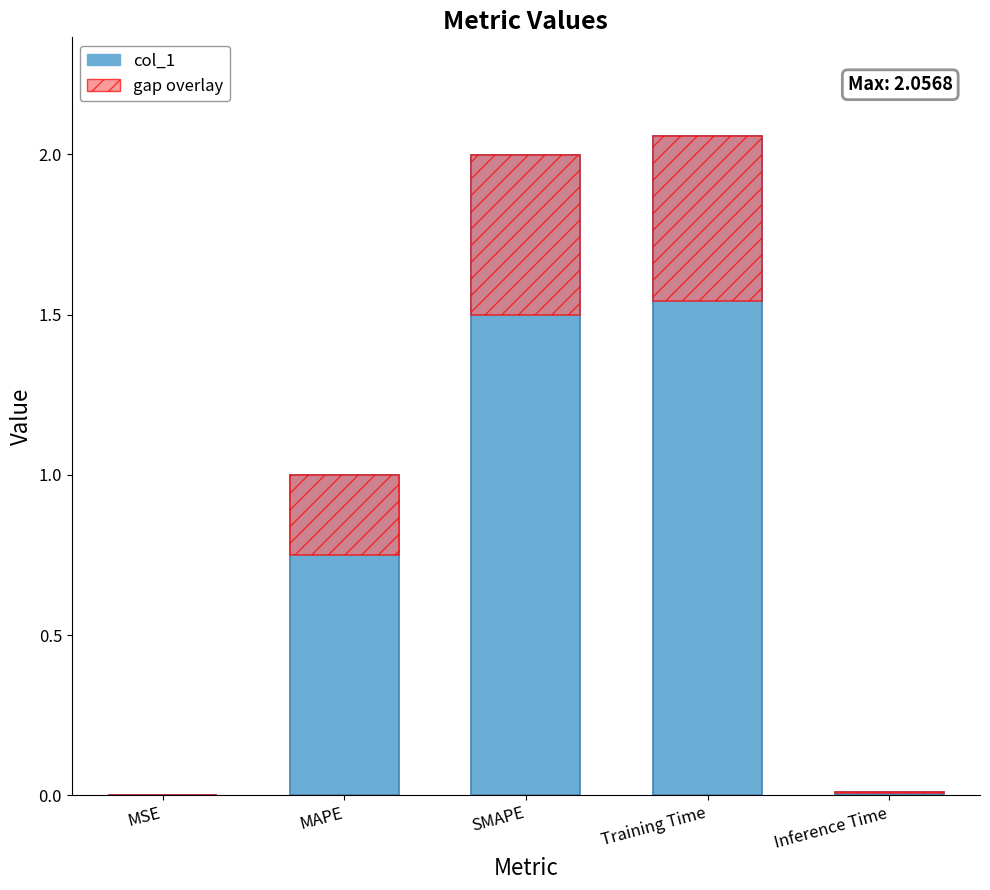

What are all the series names shown in the legend?

col_1, gap overlay